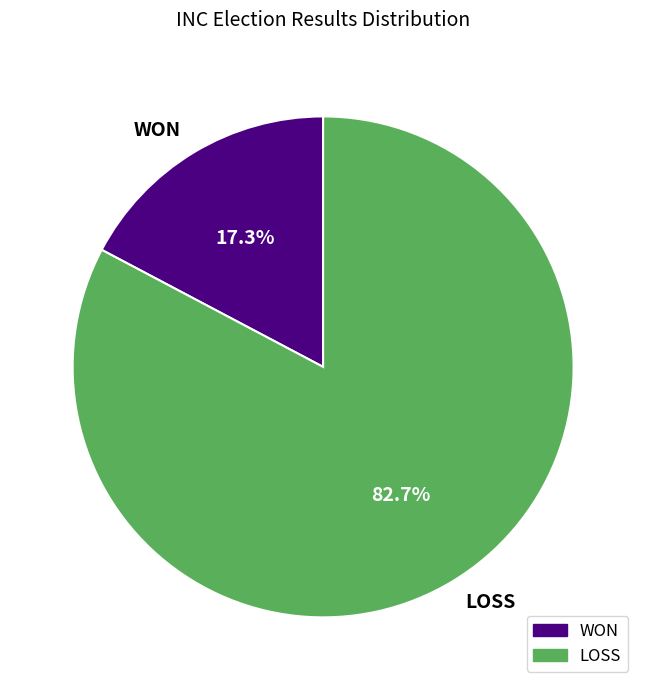

What is the total percentage of WON and LOSS?

100.0%